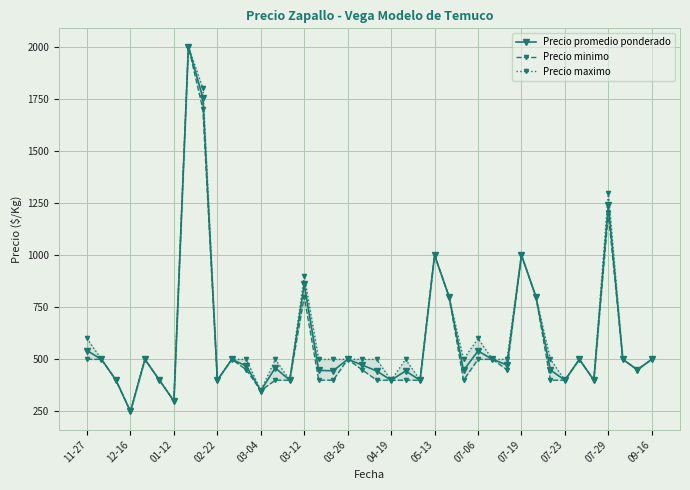

Reading right to left, what are all the values shown in this chart?

Precio promedio ponderado: 500	450	500	1240	400	500	400	449	800	1000	473	500	540	447	800	1000	400	444	400	444	473	500	445	447	860	400	459	350	468	500	400	1754	2000	300	400	500	250	400	500	542
Precio minimo: 500	450	500	1200	400	500	400	400	800	1000	450	500	500	400	800	1000	400	400	400	400	450	500	400	400	800	400	400	350	450	500	400	1700	2000	300	400	500	250	400	500	500
Precio maximo: 500	450	500	1300	400	500	400	500	800	1000	500	500	600	500	800	1000	400	500	400	500	500	500	500	500	900	400	500	350	500	500	400	1800	2000	300	400	500	250	400	500	600